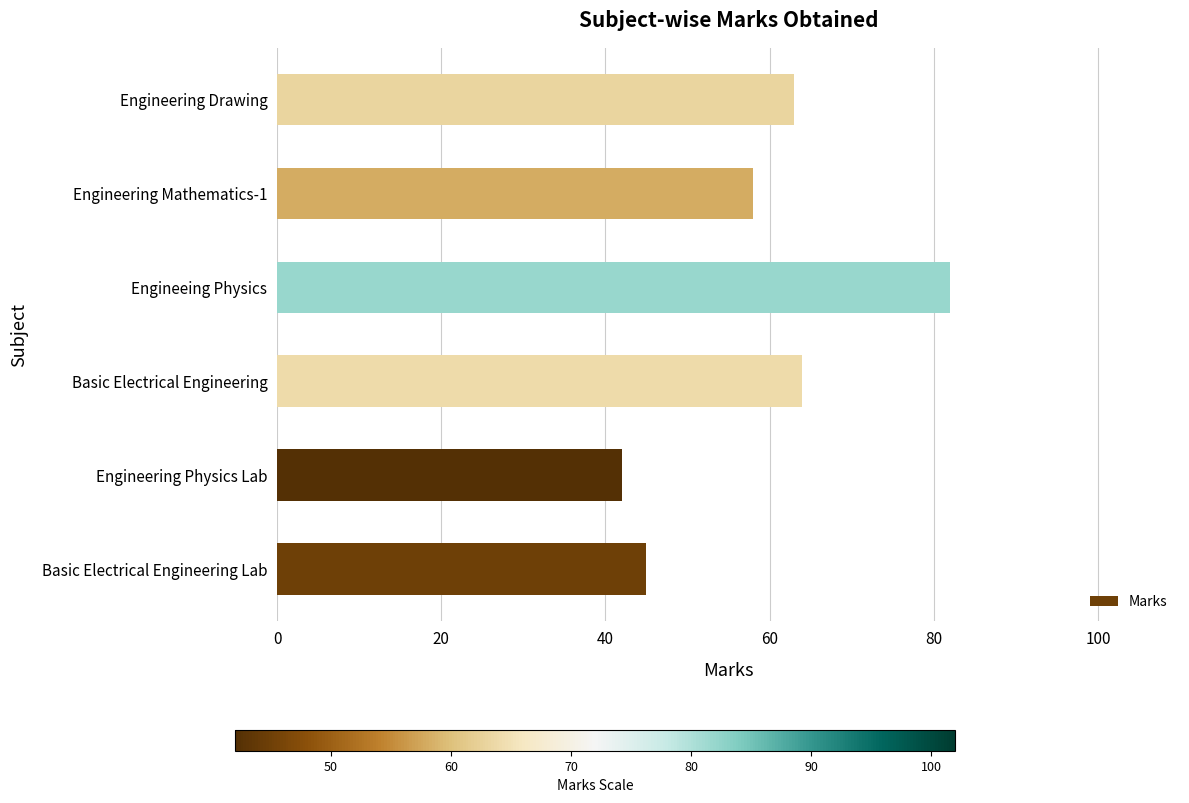

How many distinct data groups are displayed?

1